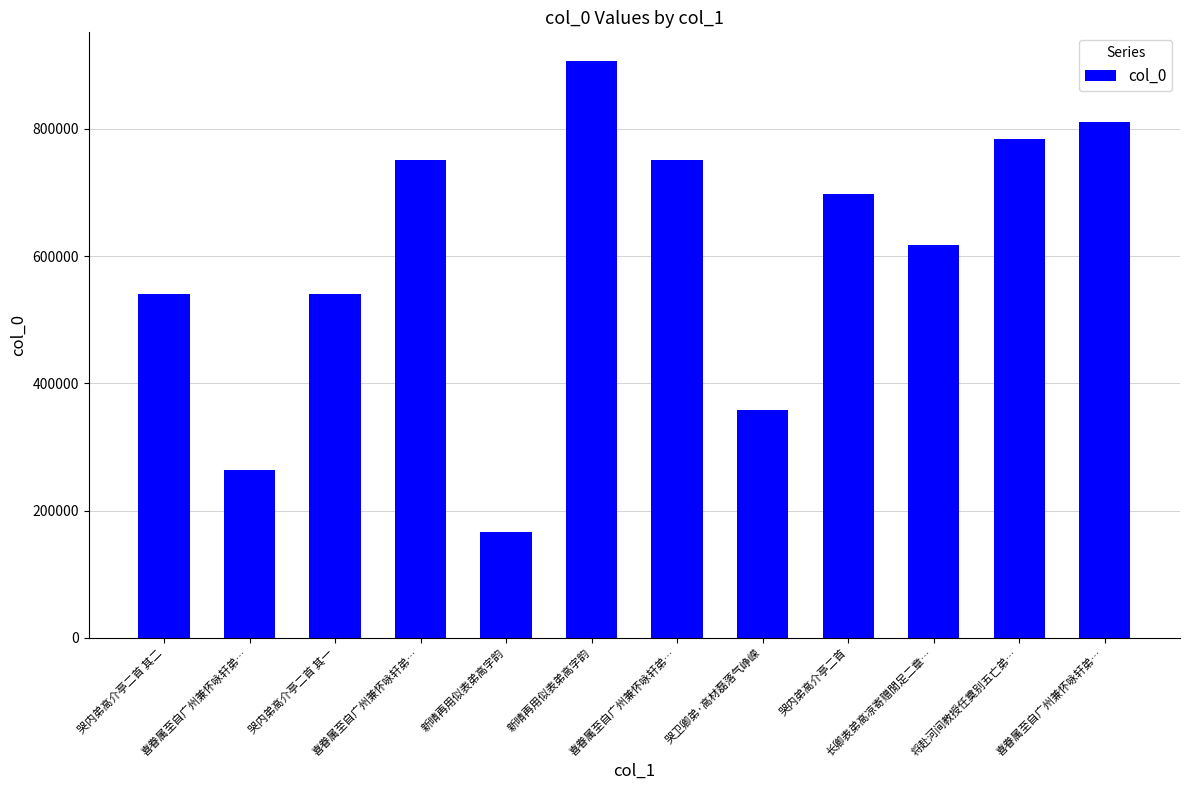

What is the difference between the maximum and second lowest values?

642032